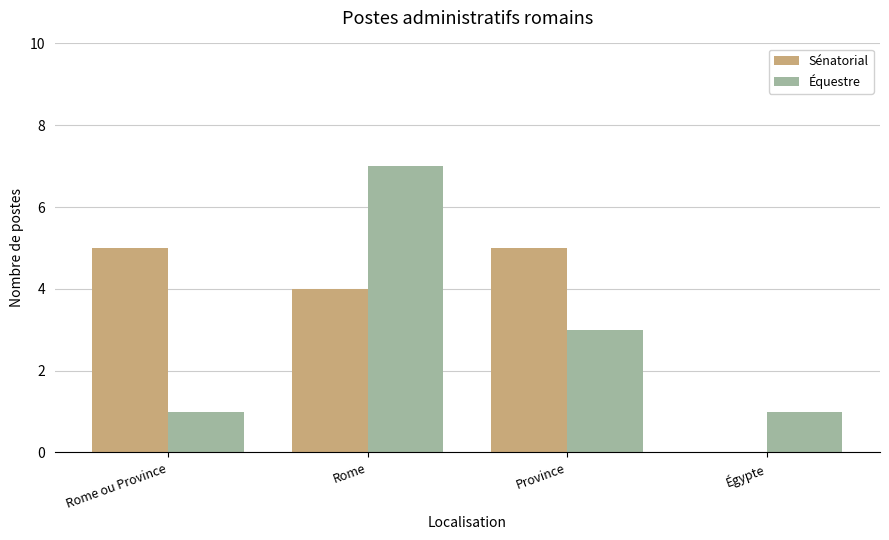

Is it true that Sénatorial equals 5 at Rome ou Province?

True